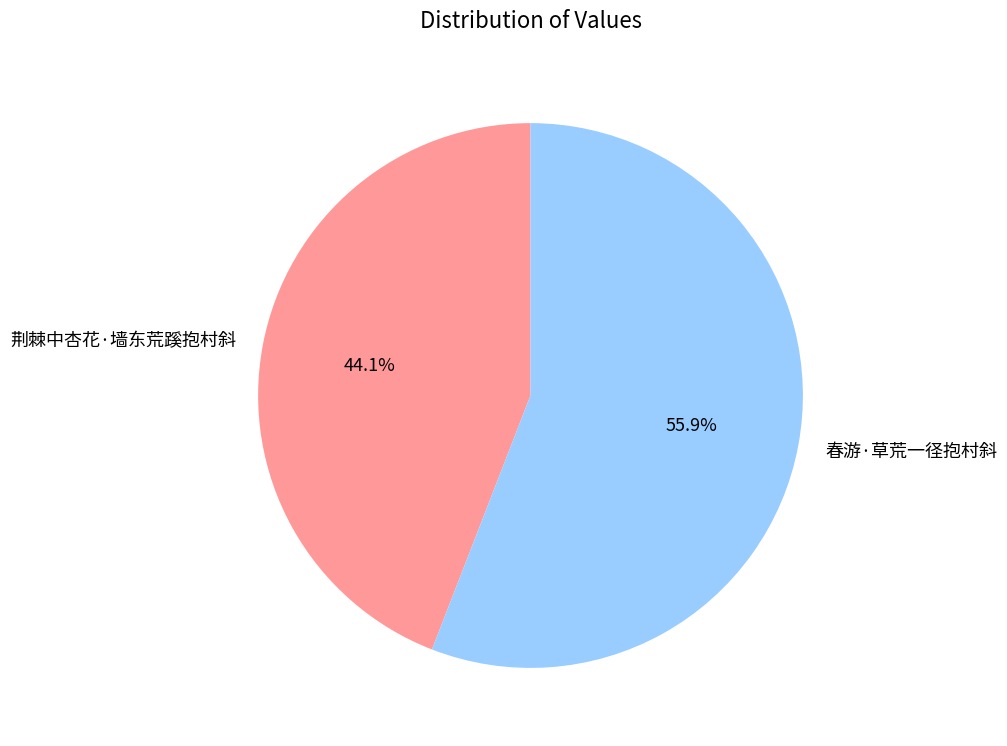

The 荆棘中杏花·墙东荒蹊抱村斜 slice represents 44% of the pie. True or false?

True